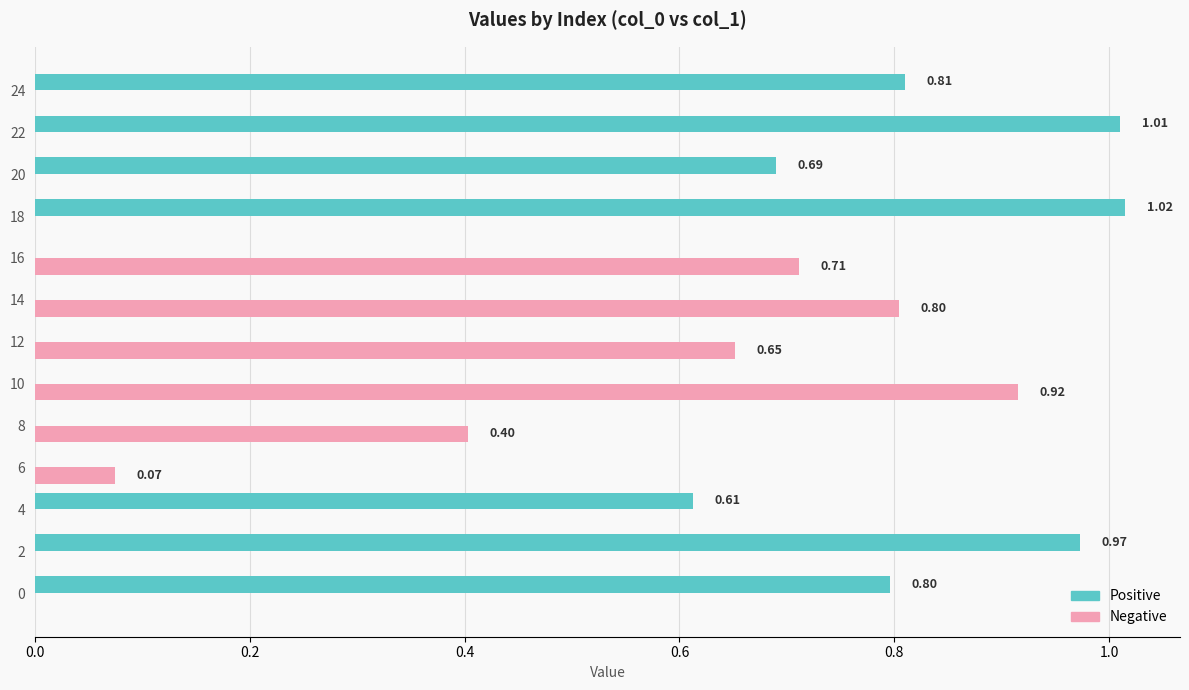

What is the total value across all series at 24?

0.8